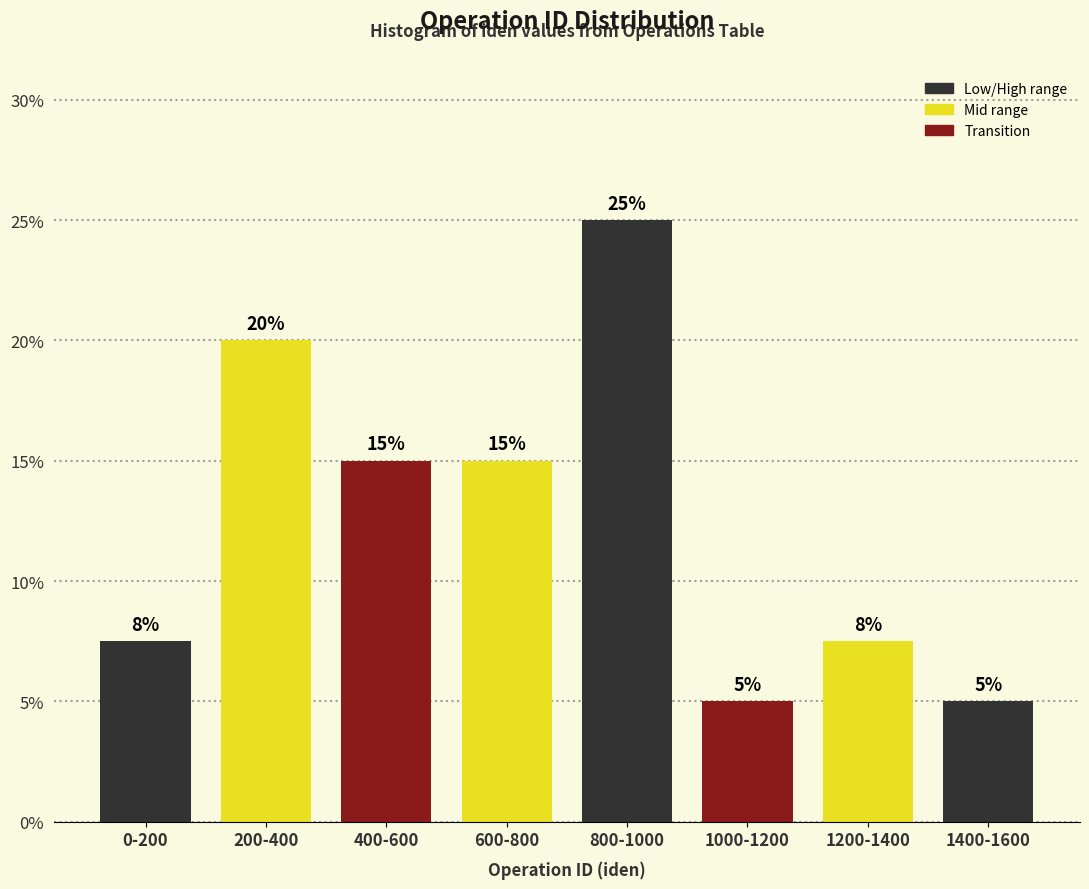

What is the label of the 4th bar from the right?

800-1000